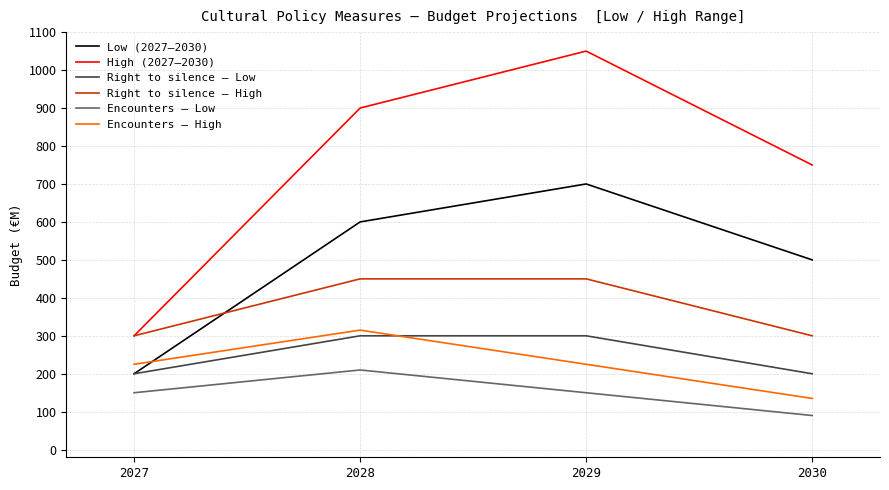

Does the chart have visible grid lines?

Yes